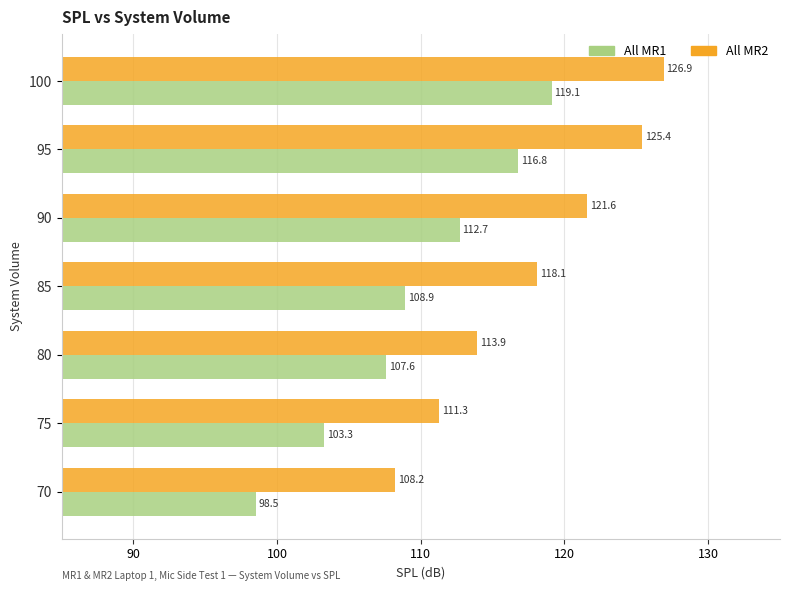

Between 80 and 95, which series saw the biggest shift?

All MR2